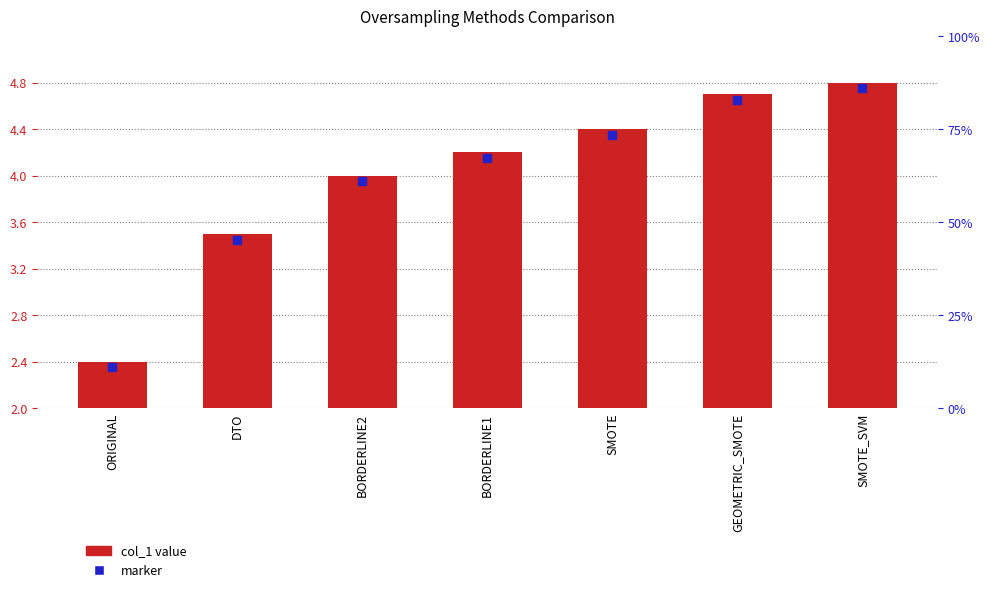

Which series has the largest total across all categories?

col_1 value